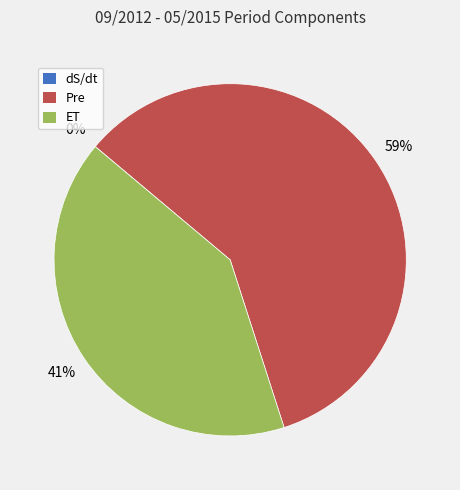

What percentage is the ET slice, to the nearest percent?

41%